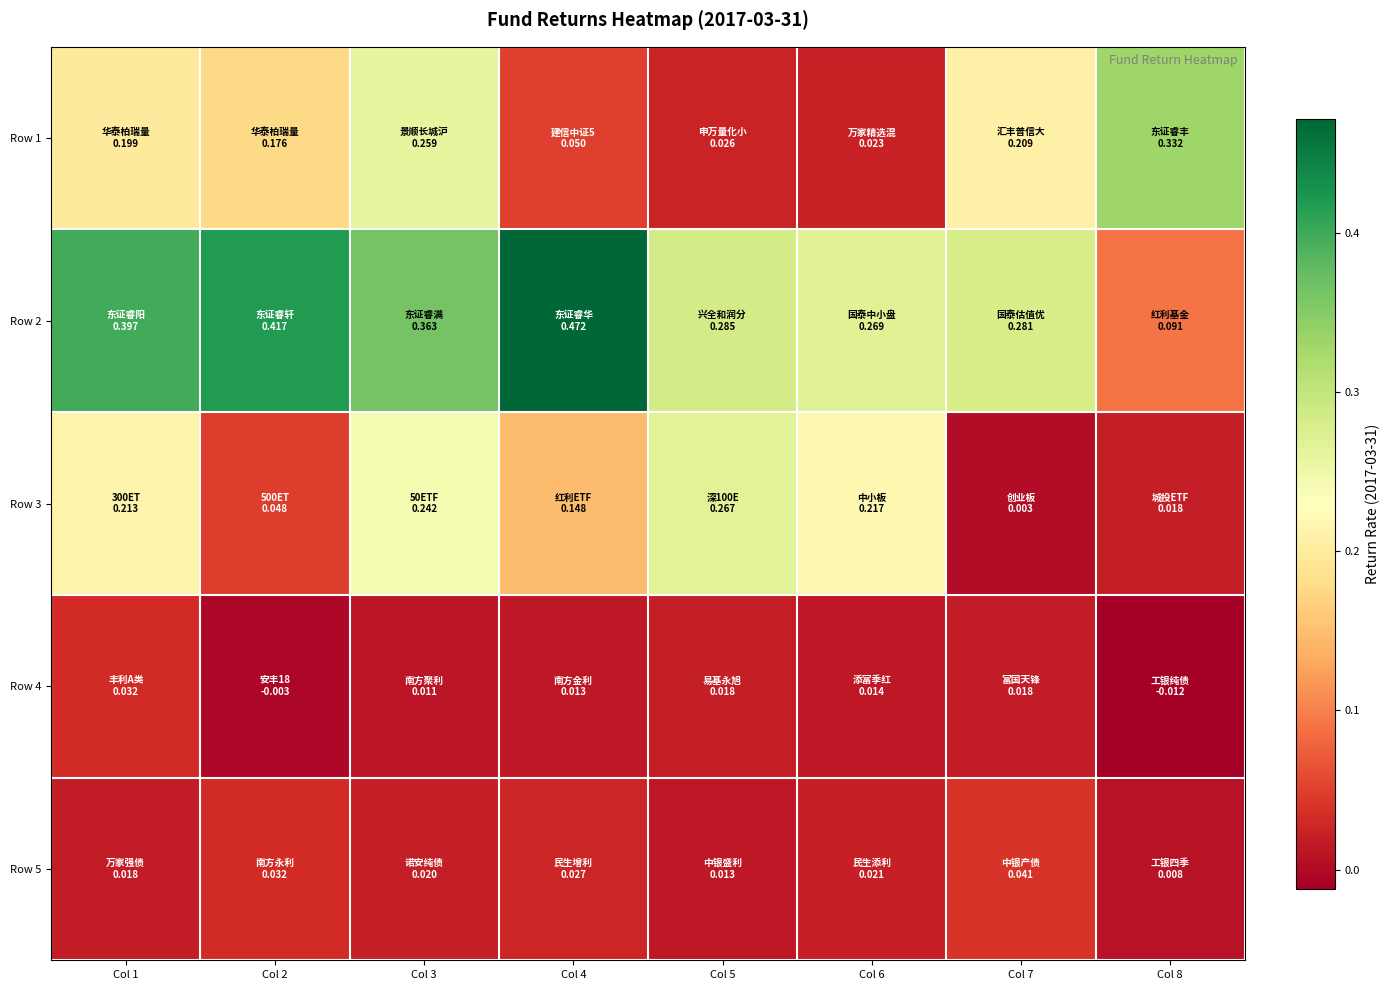

At which category does the chart reach its peak across all series?

Col 4